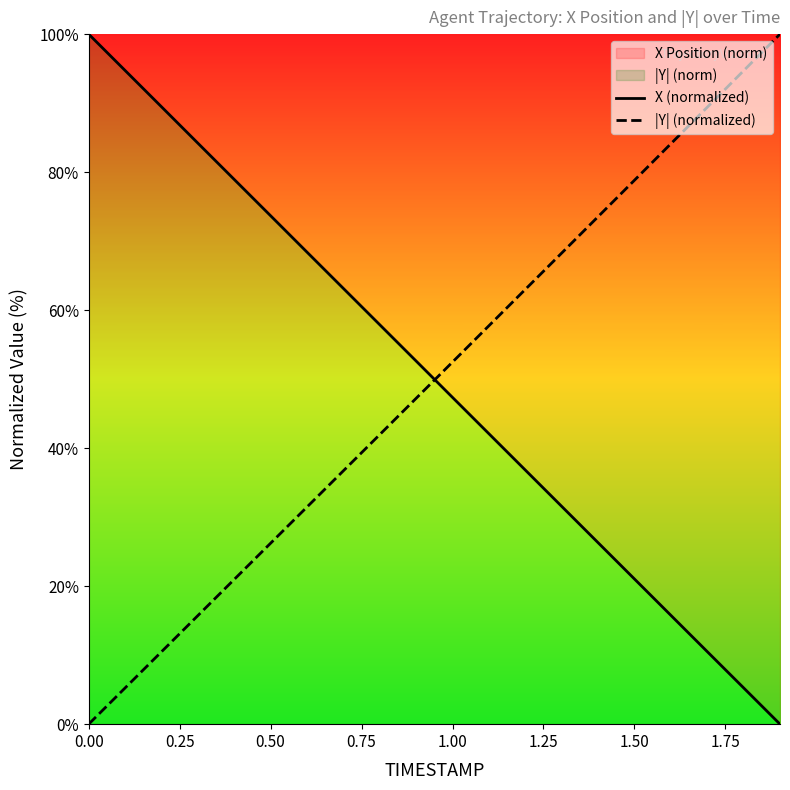

The |Y| (normalized) series shows 75.7 at 1.00. True or false?

False